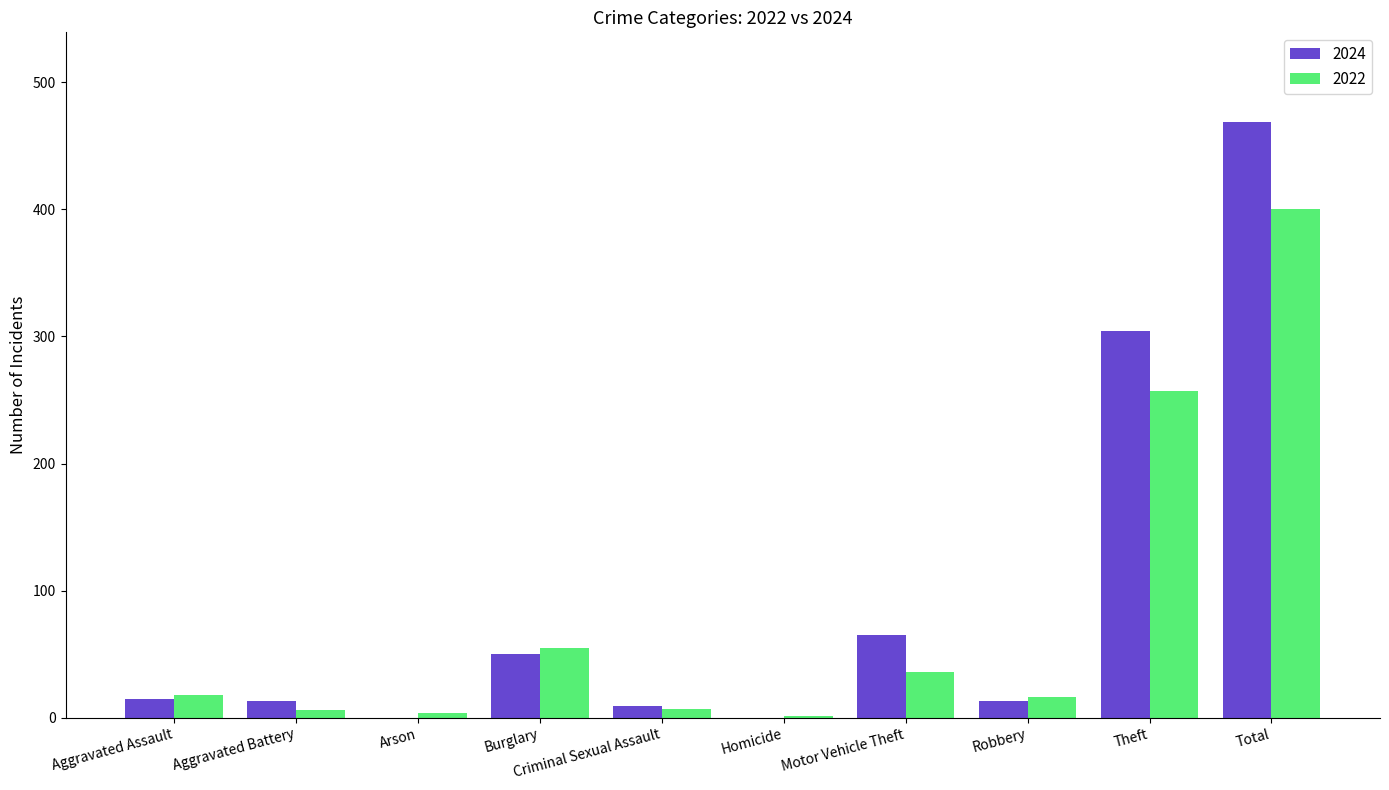

Which label corresponds to the largest value in the chart?

Total